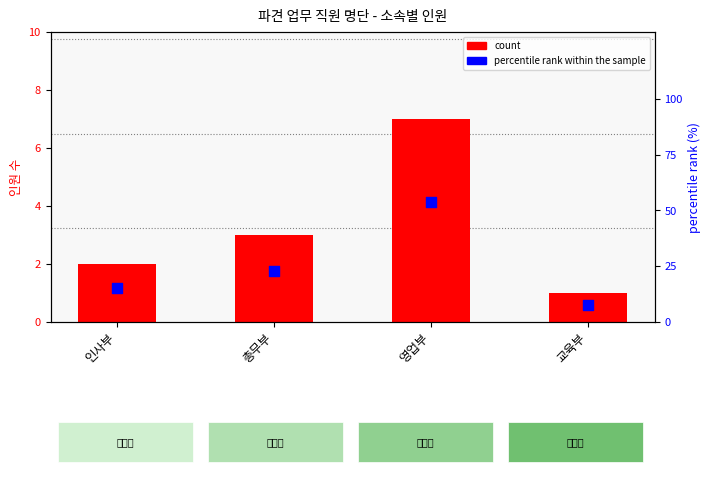

What are all the series names shown in the legend?

count, percentile rank within the sample